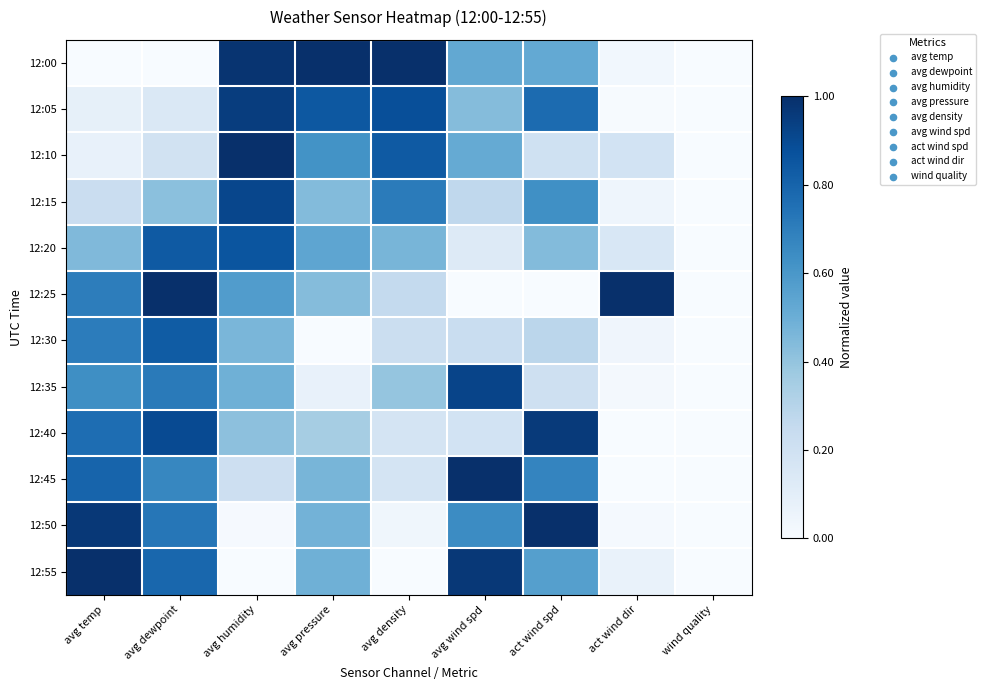

How many series are shown in this chart?

12